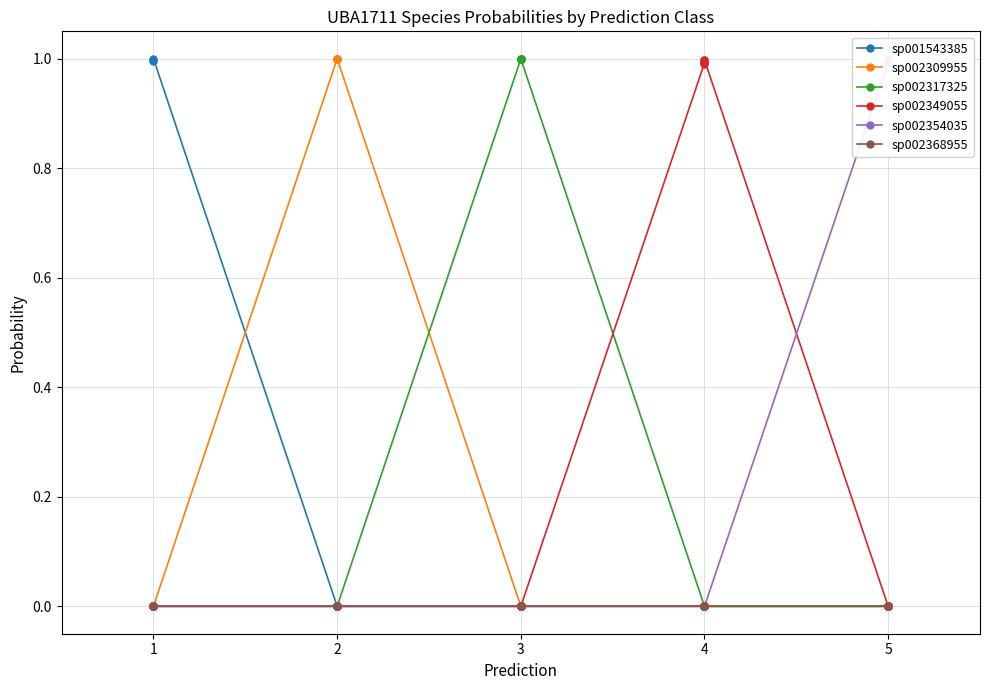

True or false: sp002317325 and sp002349055 cross at least once.

True